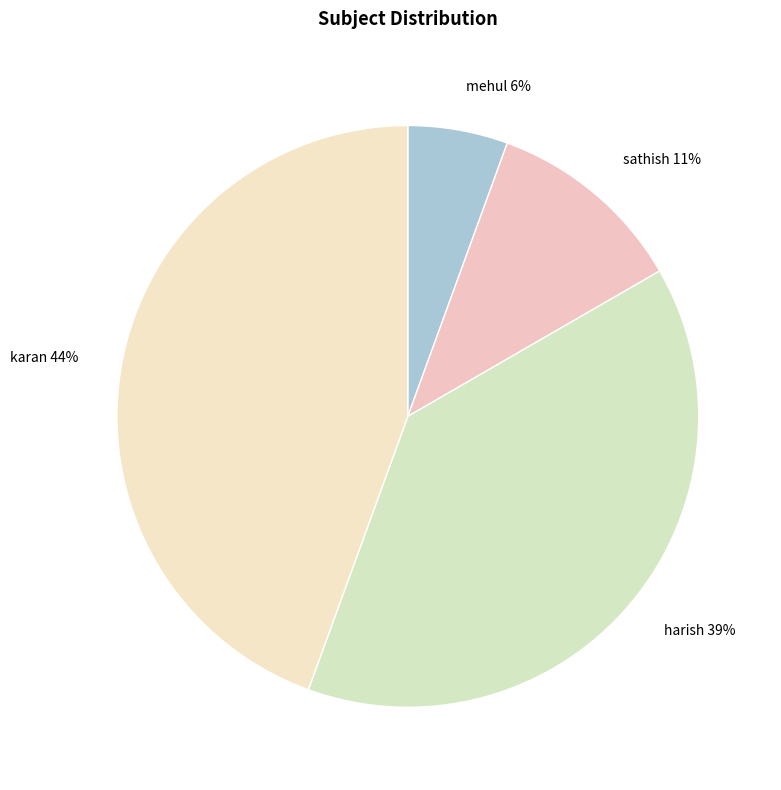

Do harish and mehul together represent more than half of the pie?

No